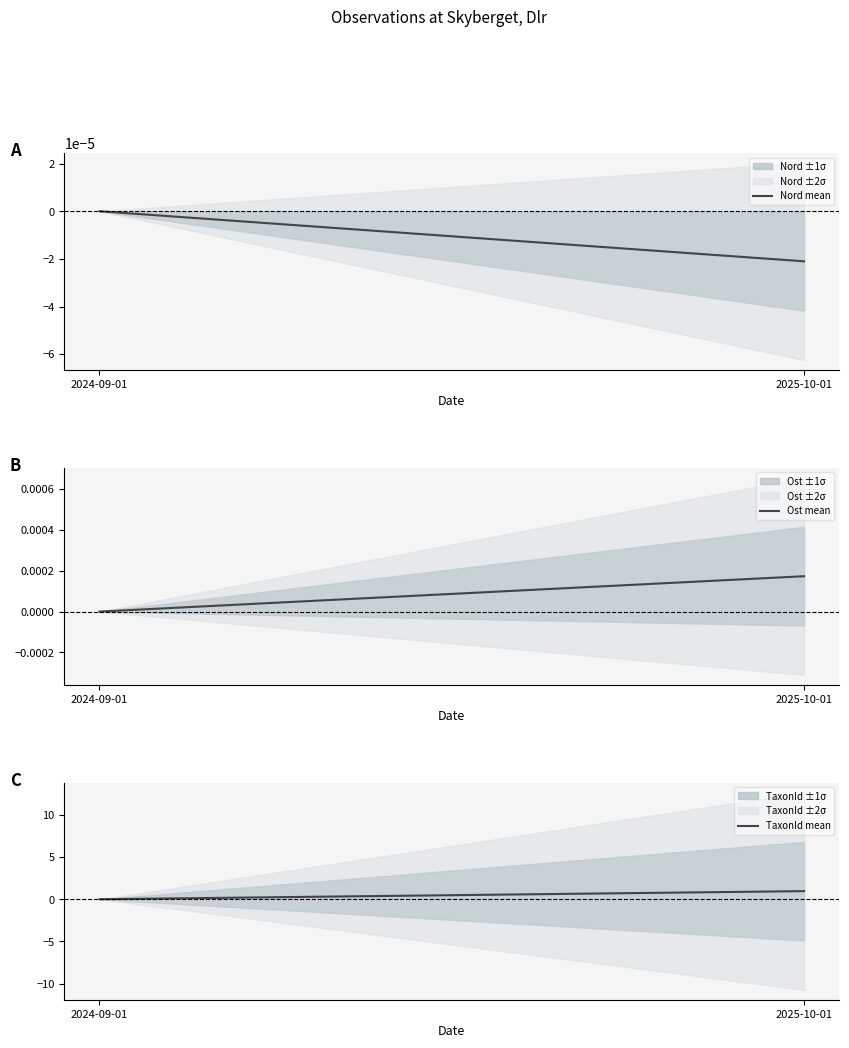

Is the value of TaxonId mean at 2024-09-01 greater than the value of Ost mean at 2024-09-01?

No